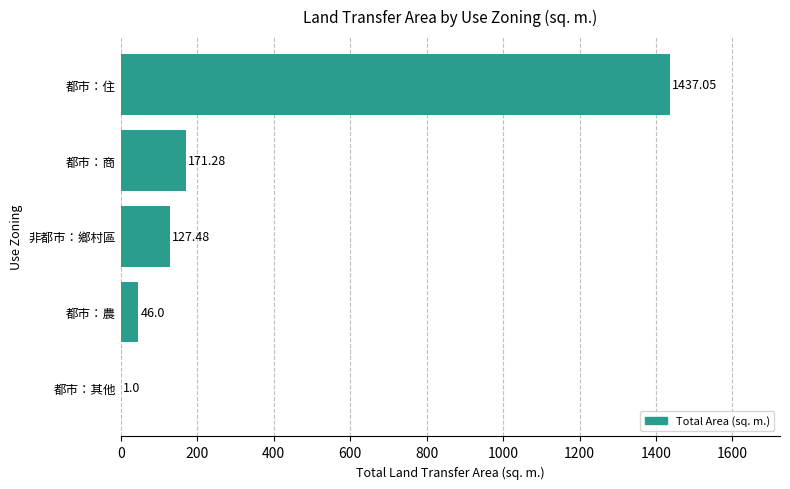

What is the sum of all values?

1782.8